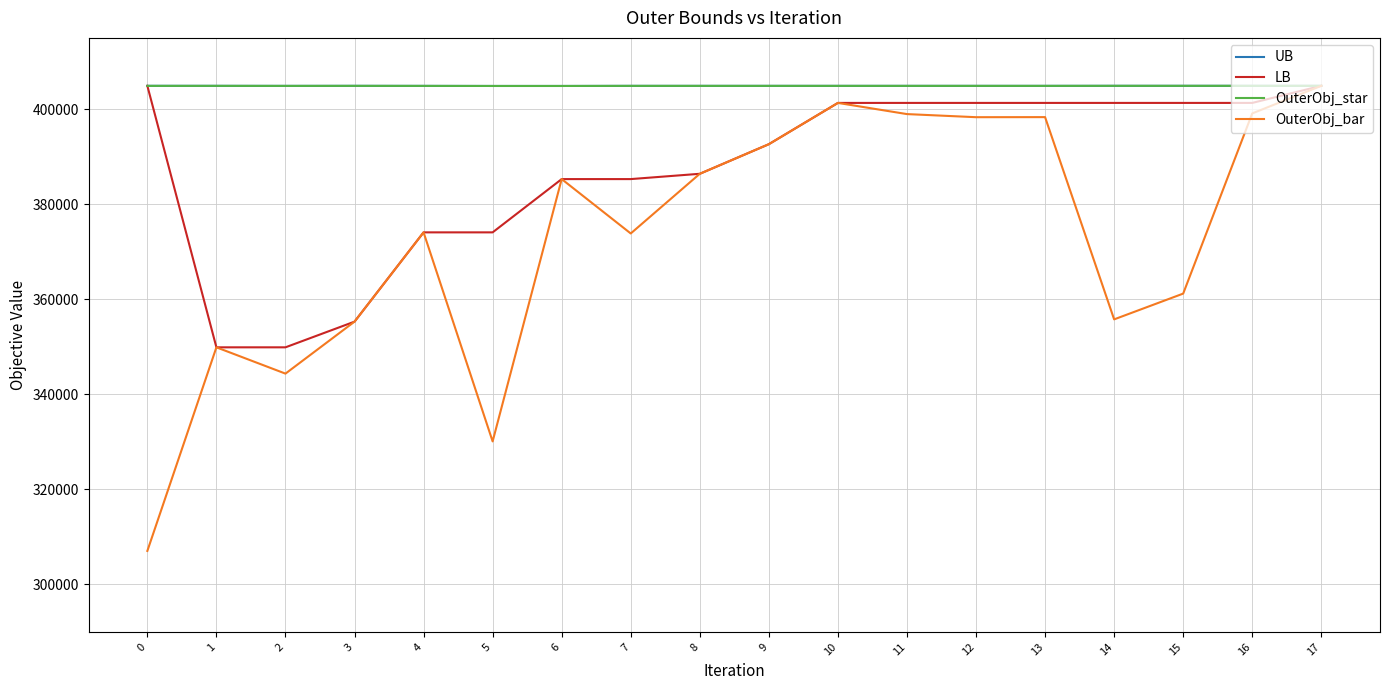

What is the total value across all series at 1?

1509584